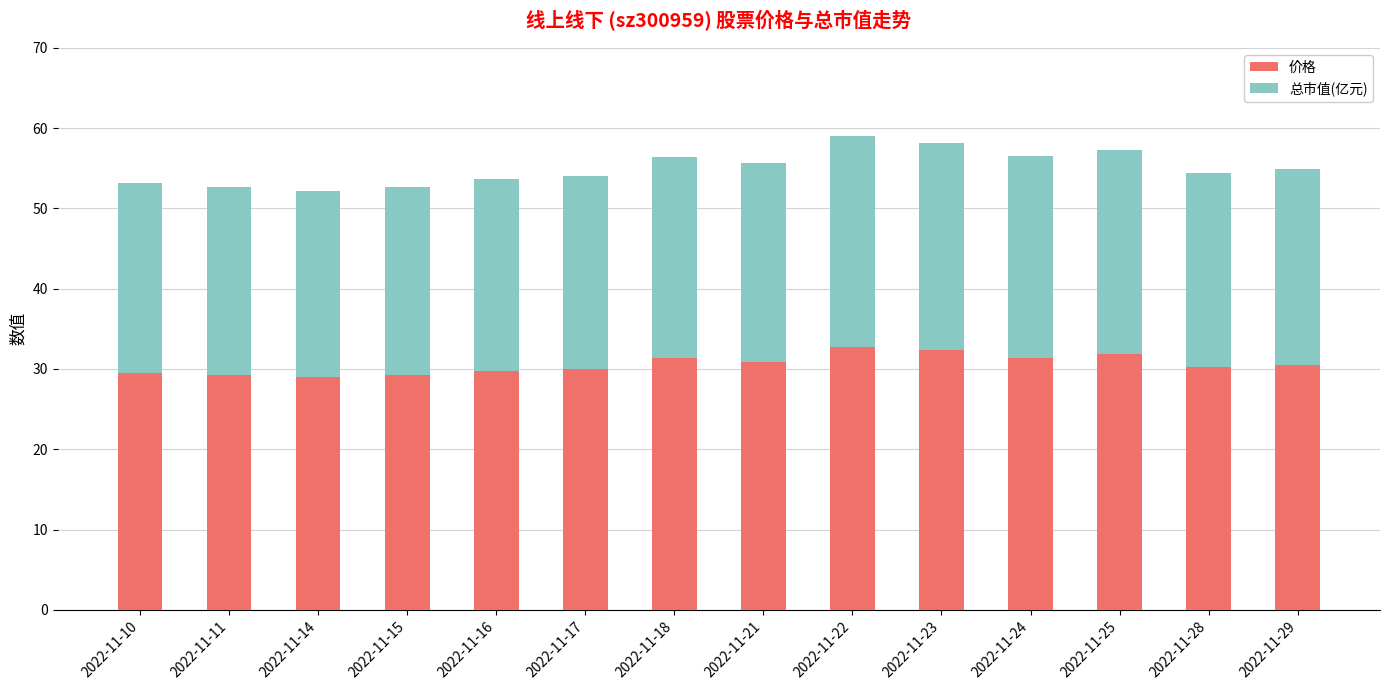

The 价格 series shows 41.4 at 2022-11-24. True or false?

False